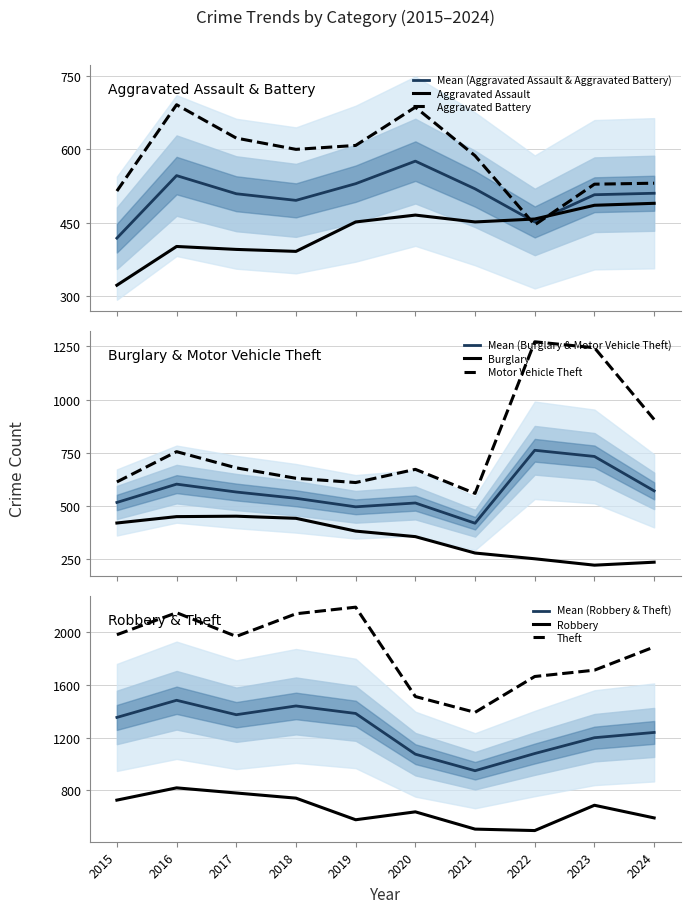

Reading left to right, list all the values displayed in this chart.

Aggravated Assault: 323	402	396	392	452	466	452	458	486	490
Aggravated Battery: 515	691	623	600	608	686	587	446	529	531
Burglary: 421	451	453	443	383	357	280	253	223	237
Motor Vehicle Theft: 614	756	680	631	611	673	560	1272	1244	907
Robbery: 726	819	780	741	577	637	506	495	687	591
Theft: 1981	2148	1968	2140	2190	1512	1392	1664	1712	1888